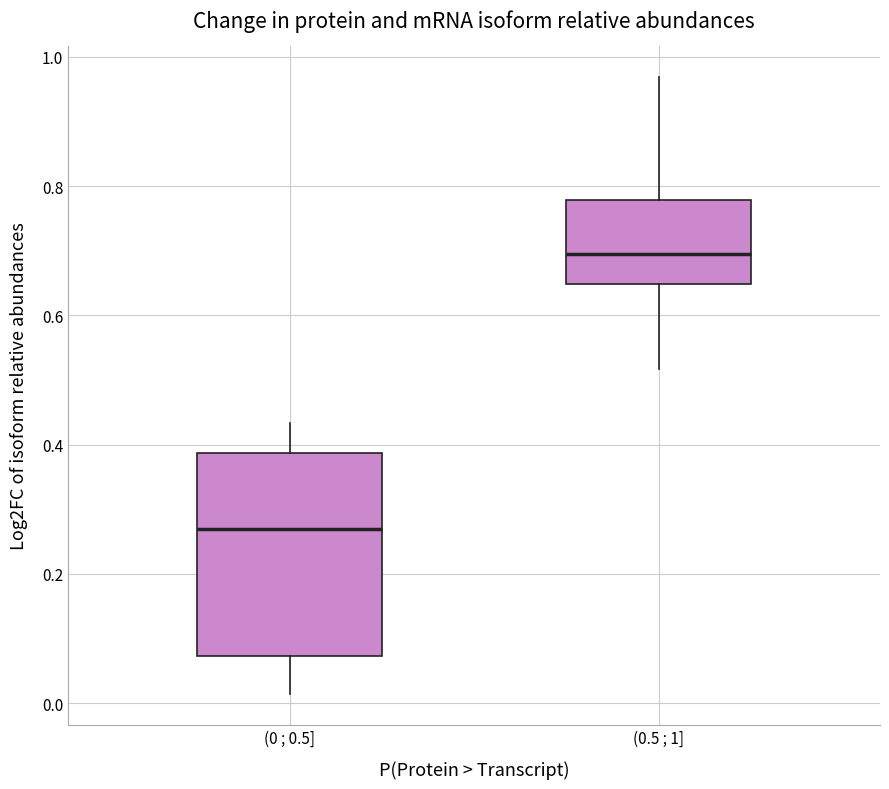

Reading left to right, read every box against the y-axis: the position of its median line, the range the box covers, and the ends of its whiskers. The values are not printed on the chart, so give them approximately, as read against the axis.

(0 ; 0.5]: median 0.26, box 0.08 to 0.38, whiskers 0.02 to 0.44
(0.5 ; 1]: median 0.70, box 0.64 to 0.78, whiskers 0.52 to 0.96